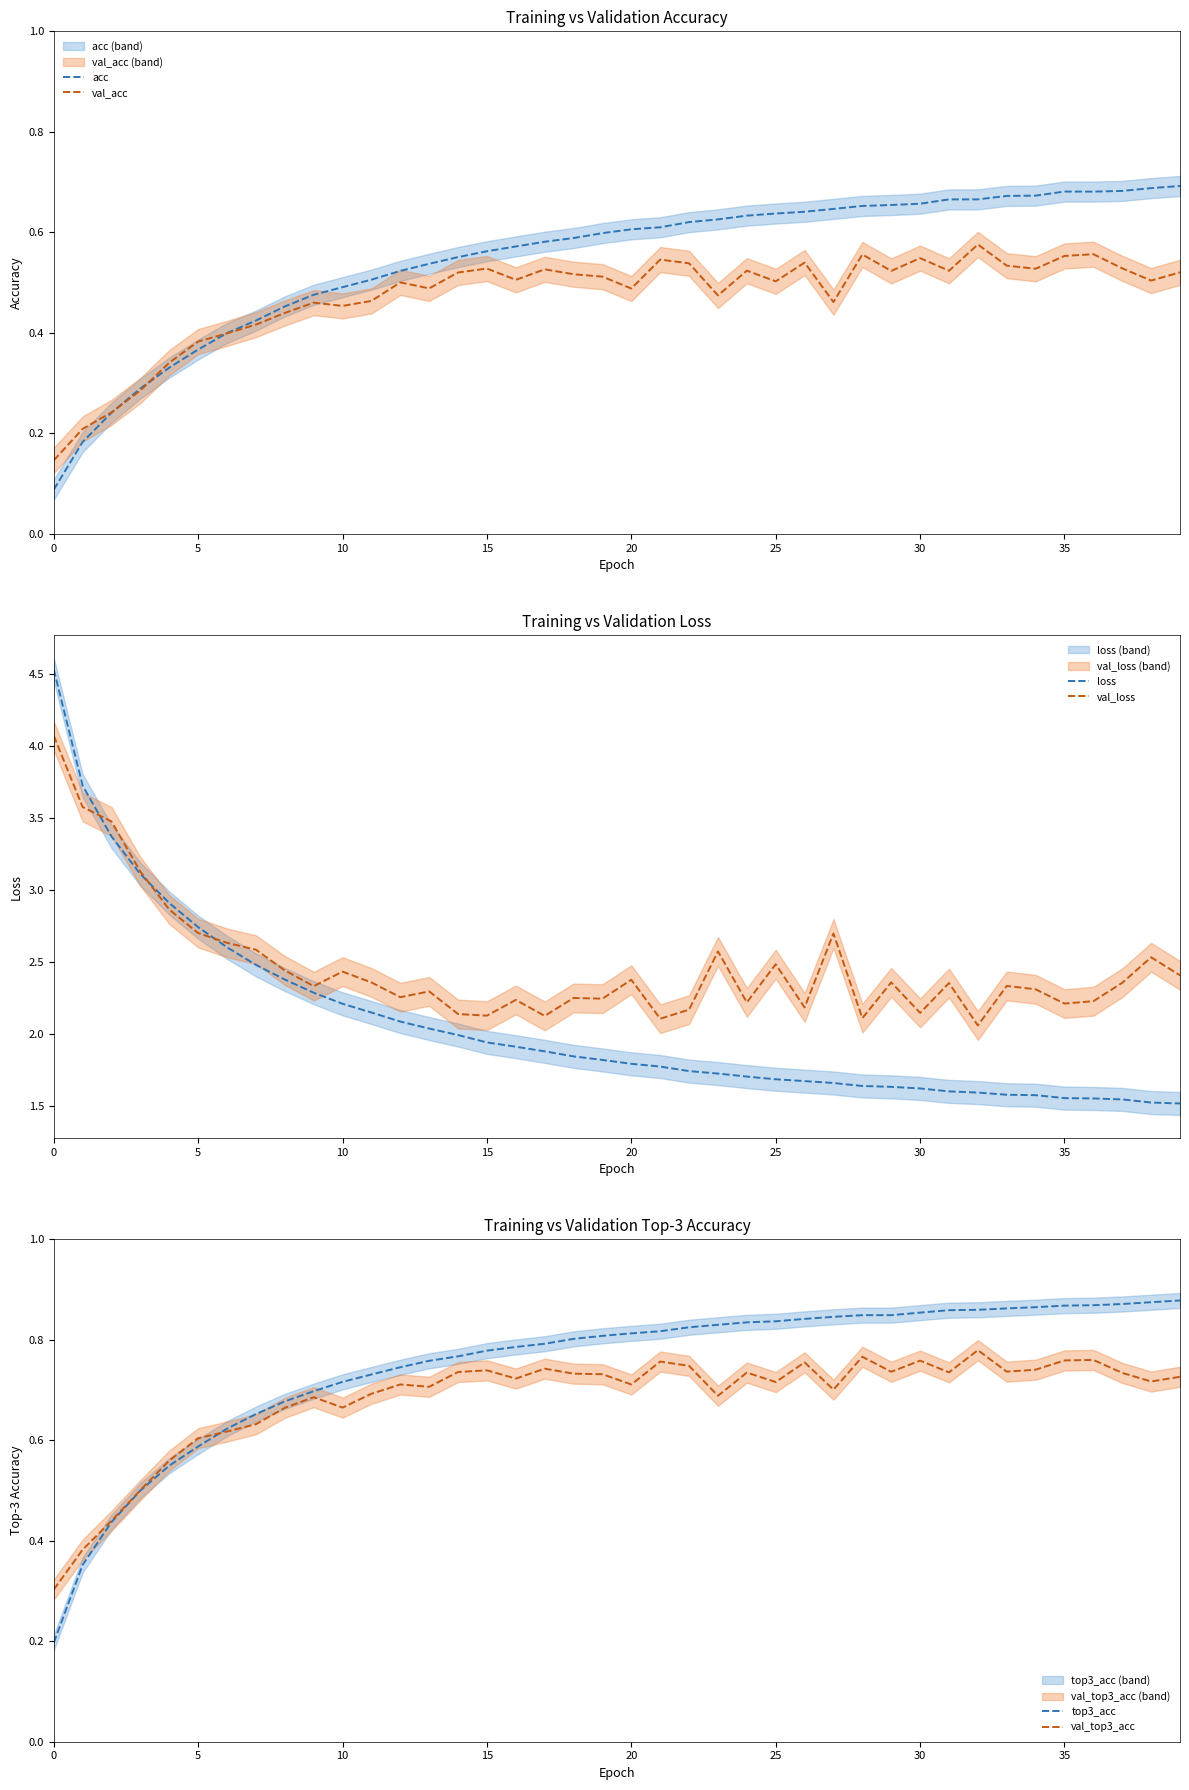

How many lines are shown in the chart?

6